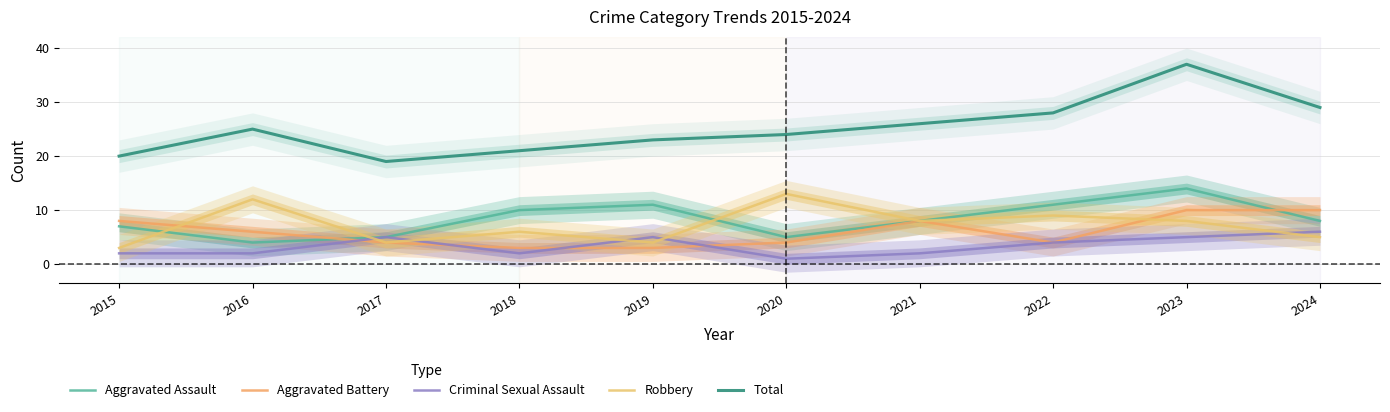

Reading left to right, transcribe all the data shown in this chart.

Aggravated Assault: 2015=7	2016=4	2017=5	2018=10	2019=11	2020=5	2021=8	2022=11	2023=14	2024=8
Aggravated Battery: 2015=8	2016=6	2017=4	2018=3	2019=3	2020=4	2021=8	2022=4	2023=10	2024=10
Criminal Sexual Assault: 2015=2	2016=2	2017=5	2018=2	2019=5	2020=1	2021=2	2022=4	2023=5	2024=6
Robbery: 2015=3	2016=12	2017=4	2018=6	2019=4	2020=13	2021=8	2022=9	2023=8	2024=5
Total: 2015=20	2016=25	2017=19	2018=21	2019=23	2020=24	2021=26	2022=28	2023=37	2024=29